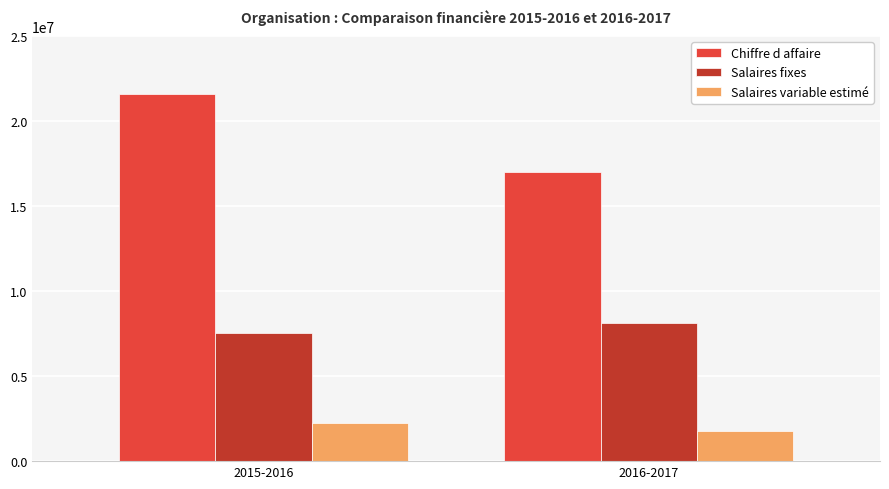

Reading left to right, list all the values displayed in this chart.

Chiffre d affaire: 2015-2016=21600000.0	2016-2017=17000000.0
Salaires fixes: 2015-2016=7548400.0	2016-2017=8133684.0
Salaires variable estimé: 2015-2016=2269920.0	2016-2017=1794139.2